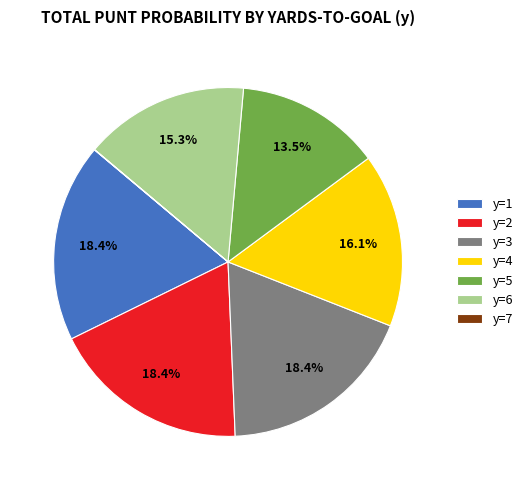

To the nearest percent, what is the average slice percentage?

14%